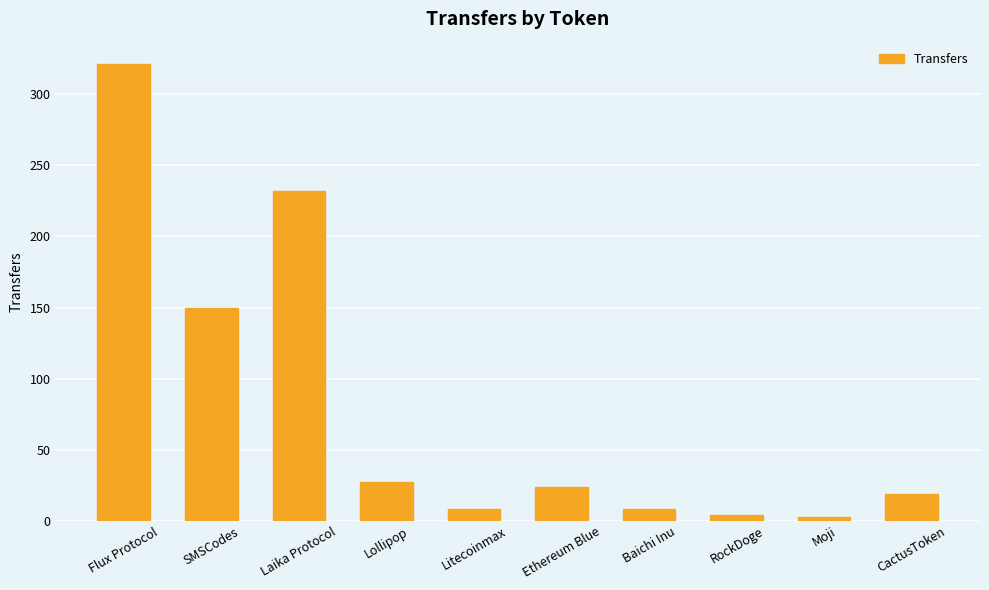

At which label does the data first exceed 24?

Flux Protocol